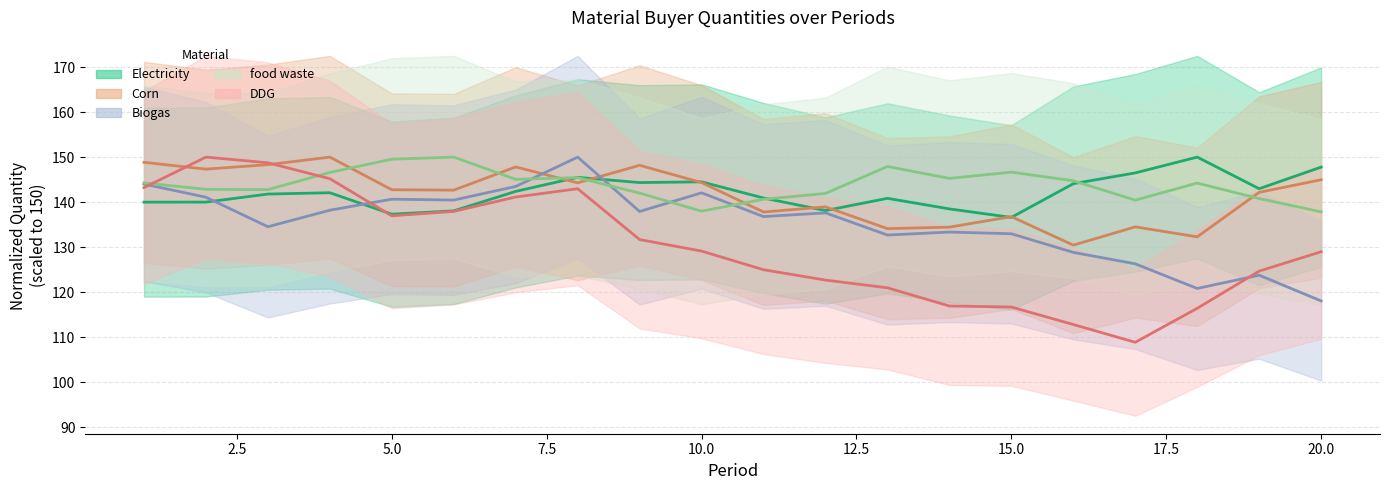

Is it true that Biogas-MSBuyerQuantity equals 142.1 at 10?

True